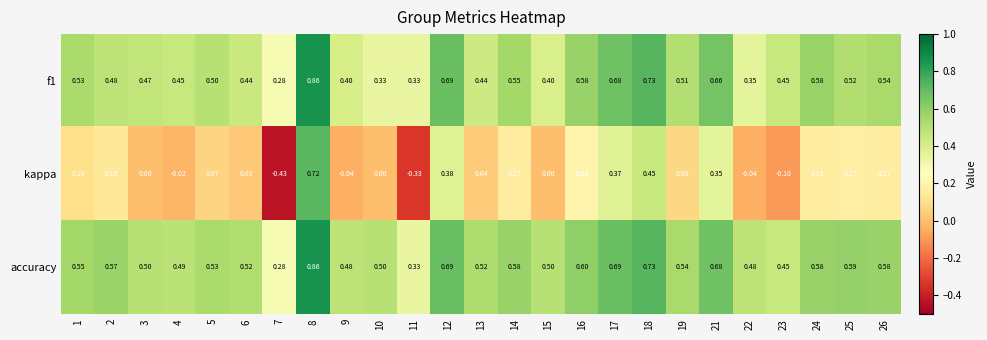

How many series are shown in this chart?

3